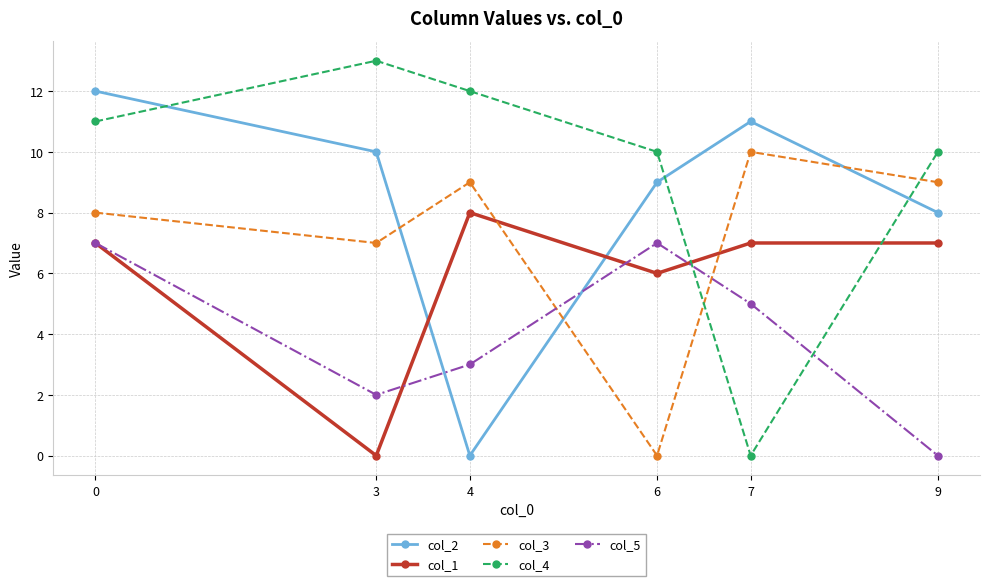

True or false: col_3 and col_4 cross at least once.

True